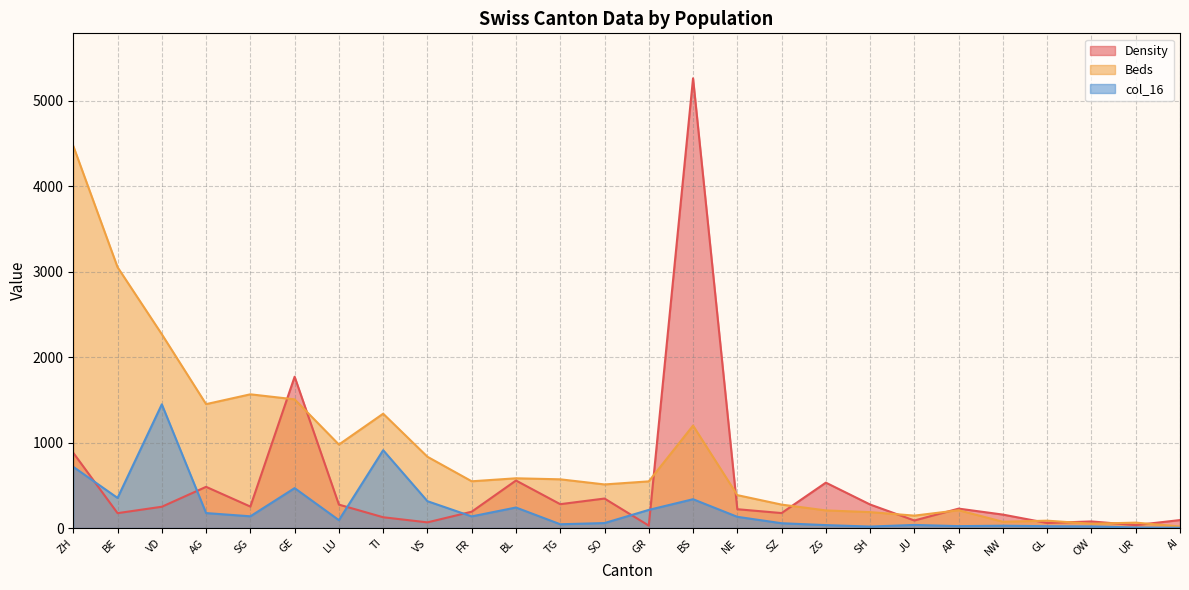

Where do Beds and Density first cross each other?

SG and GE